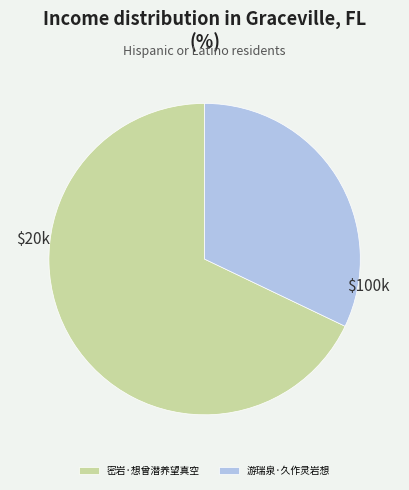

Is it true that 密岩·想曾潜养望真空 is 78% of the pie?

False